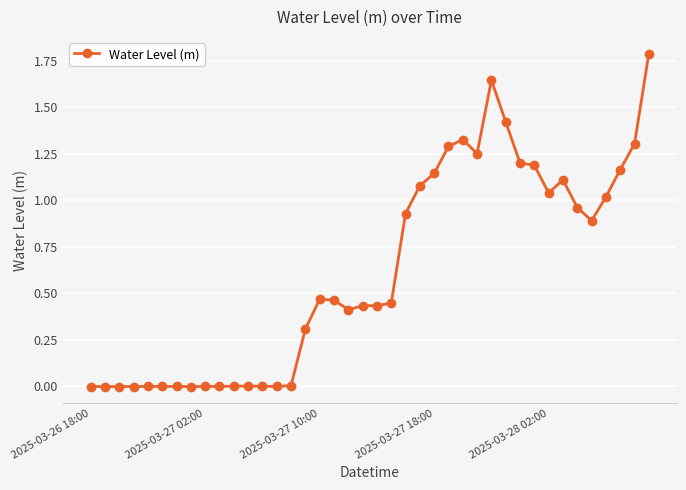

What is the maximum value shown in the chart?

1.8